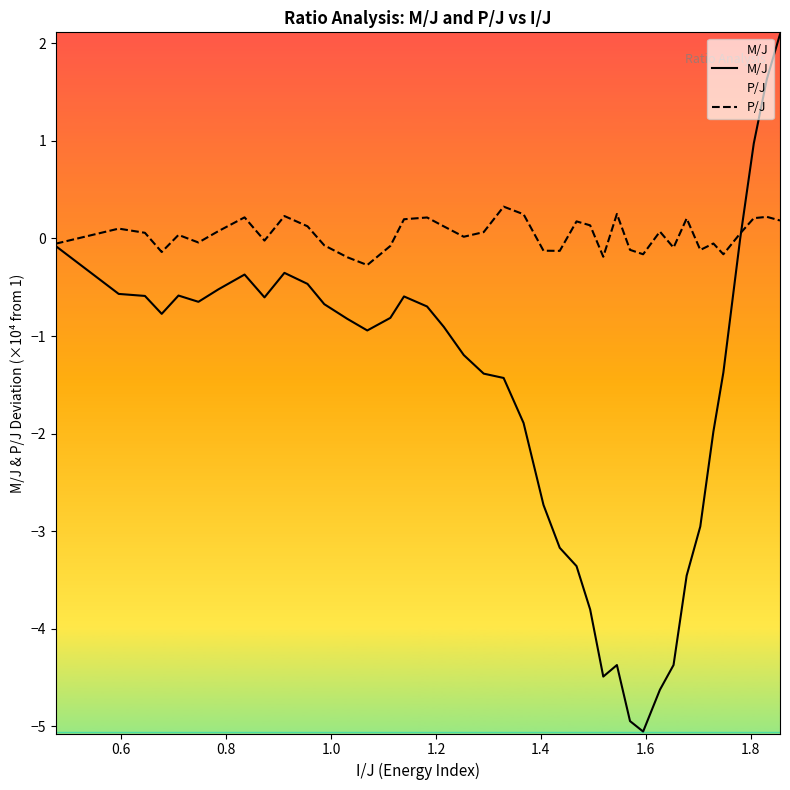

Rank the series by their maximum value, from highest to lowest.

M/J, P/J